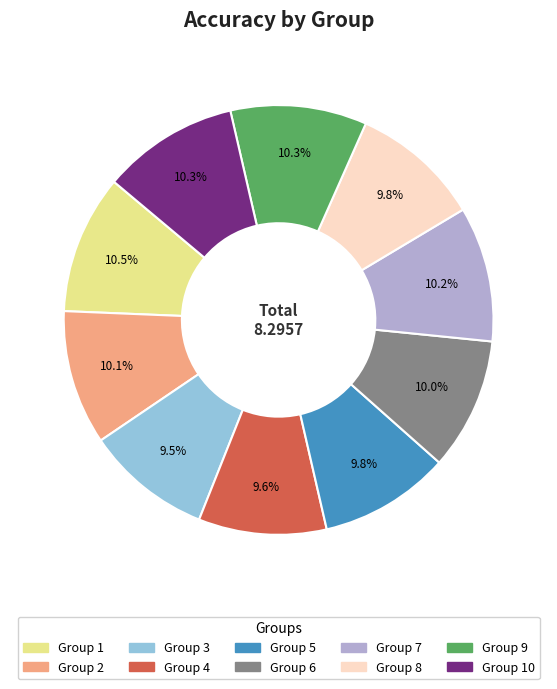

Is there a majority slice in this chart?

No